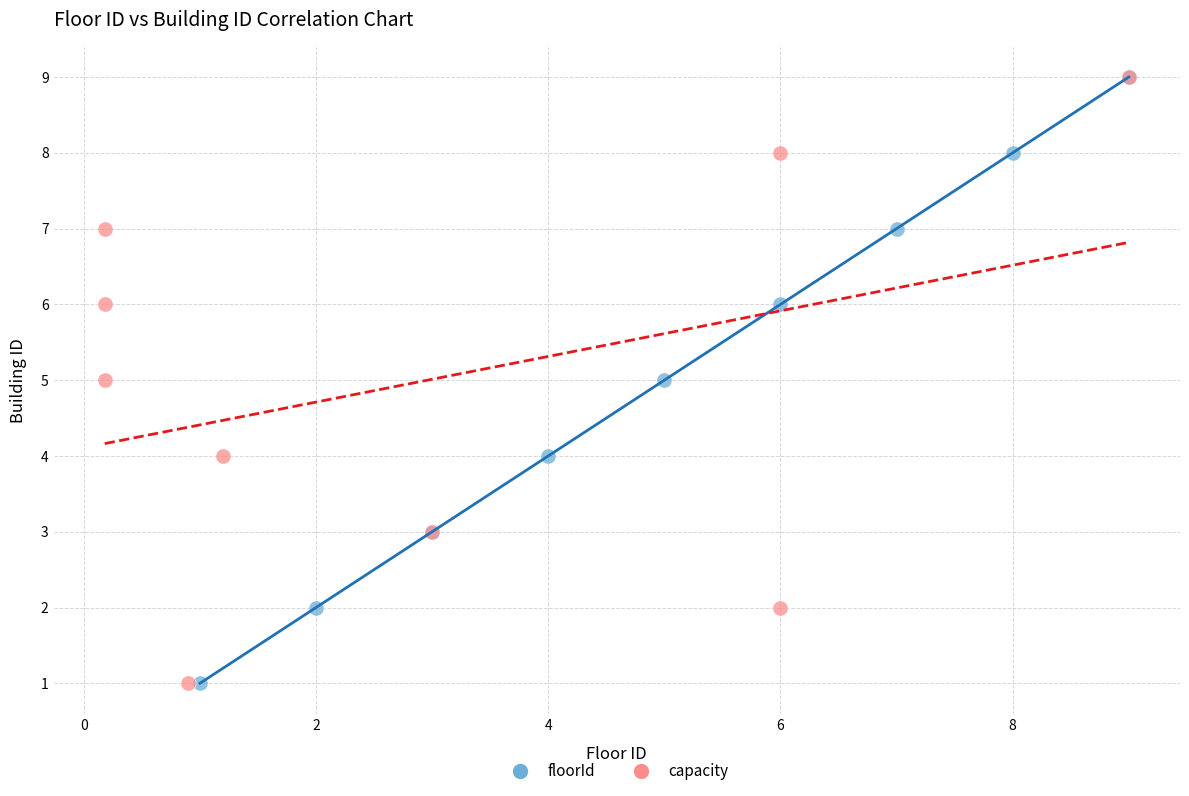

What are all the series names shown in the legend?

floorId, capacity